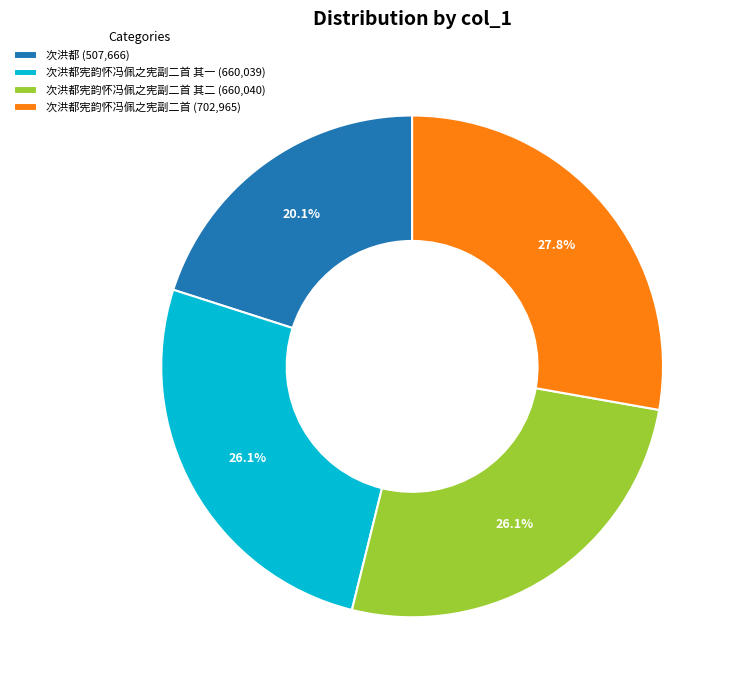

To the nearest percent, what is the difference between the largest and smallest slice percentages?

8%